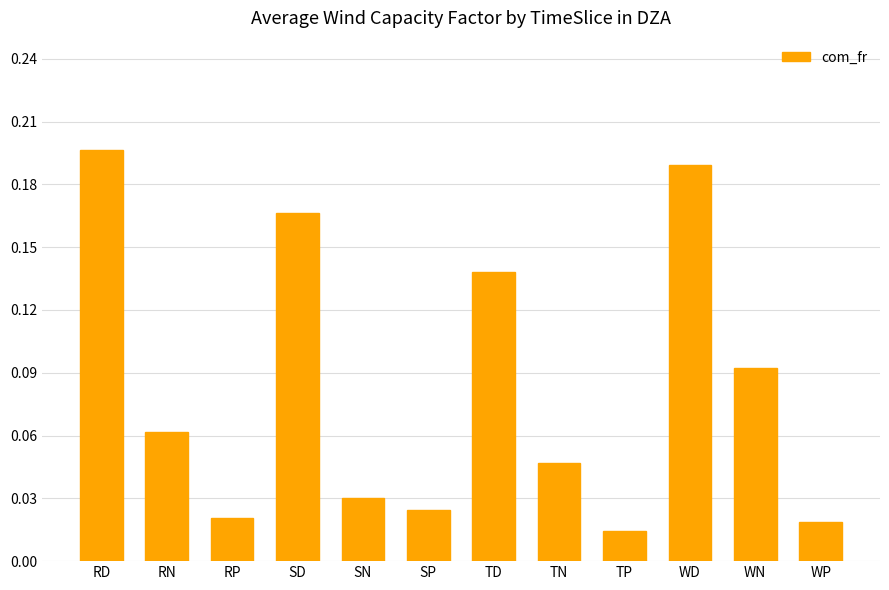

At which category does the chart reach its minimum across all series?

TP